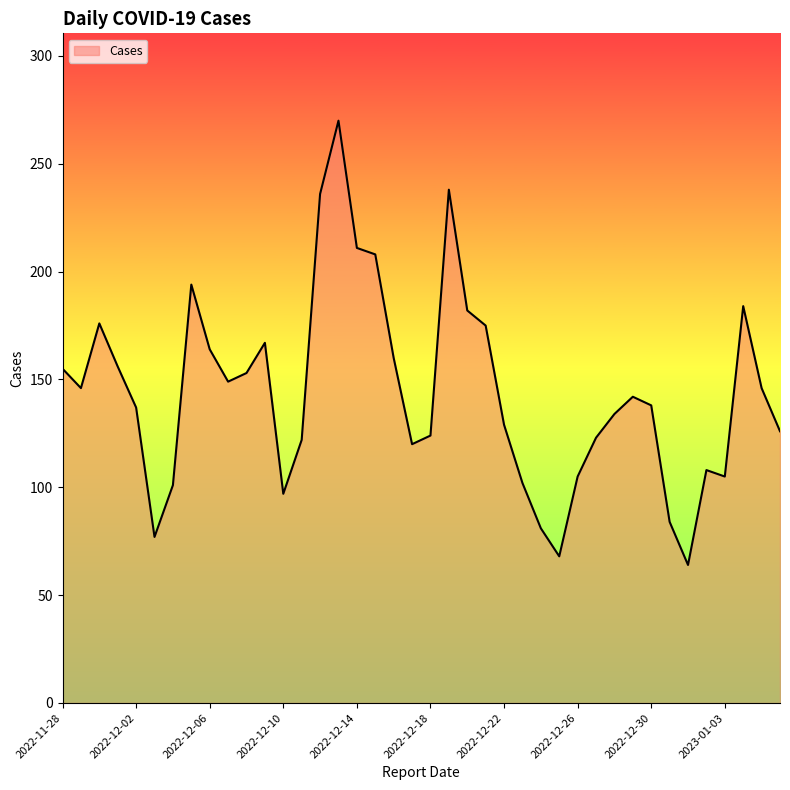

What is the difference between the maximum and minimum values?

206